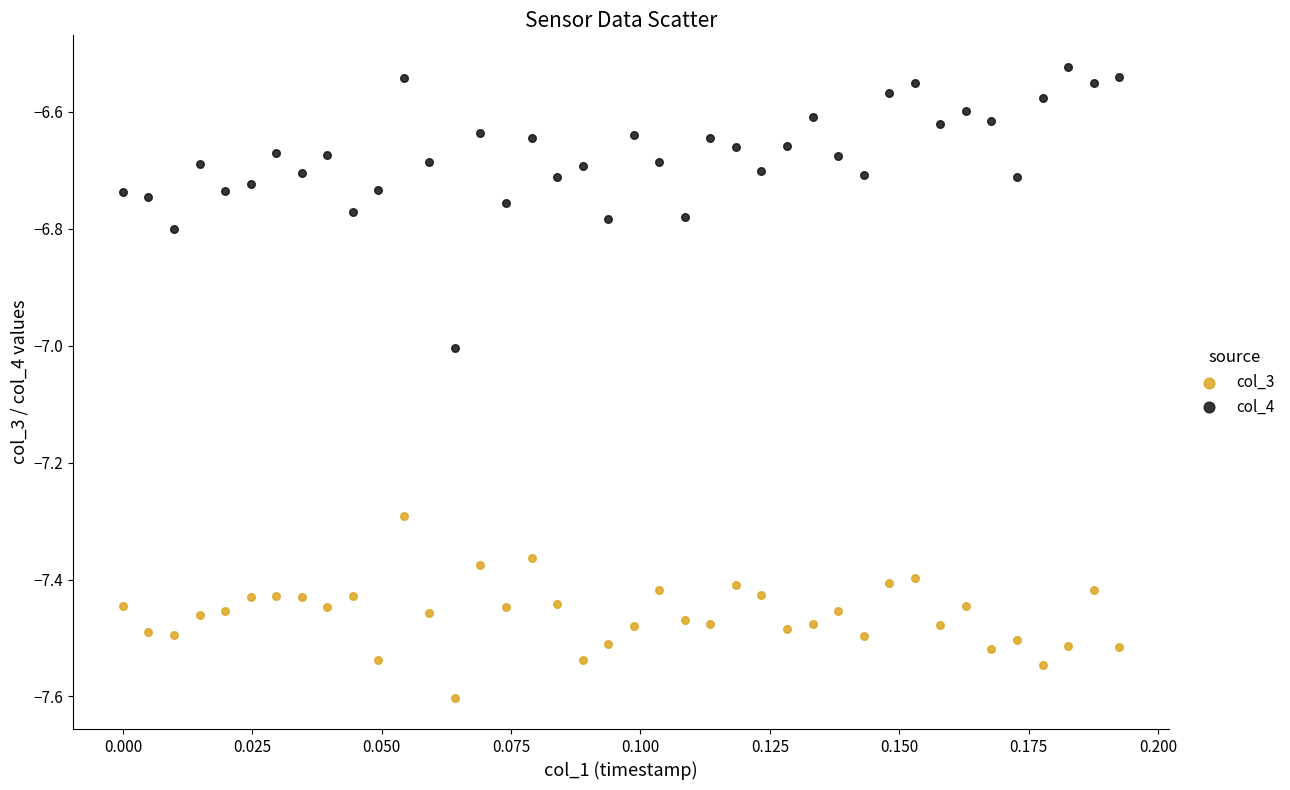

Which series contains the highest Y value?

col_4